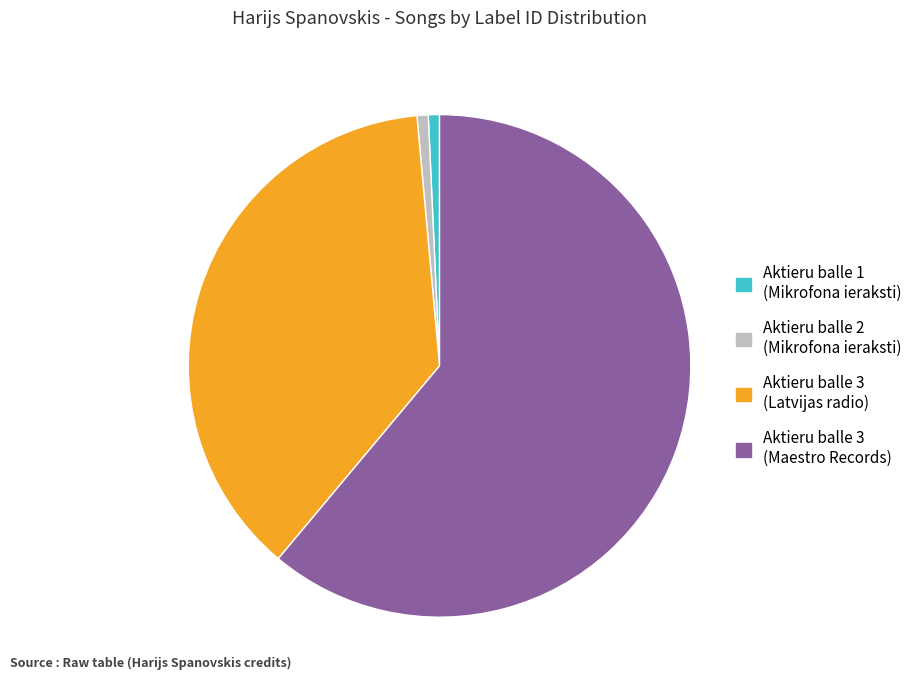

Is there any slice that represents more than half of the pie?

Yes